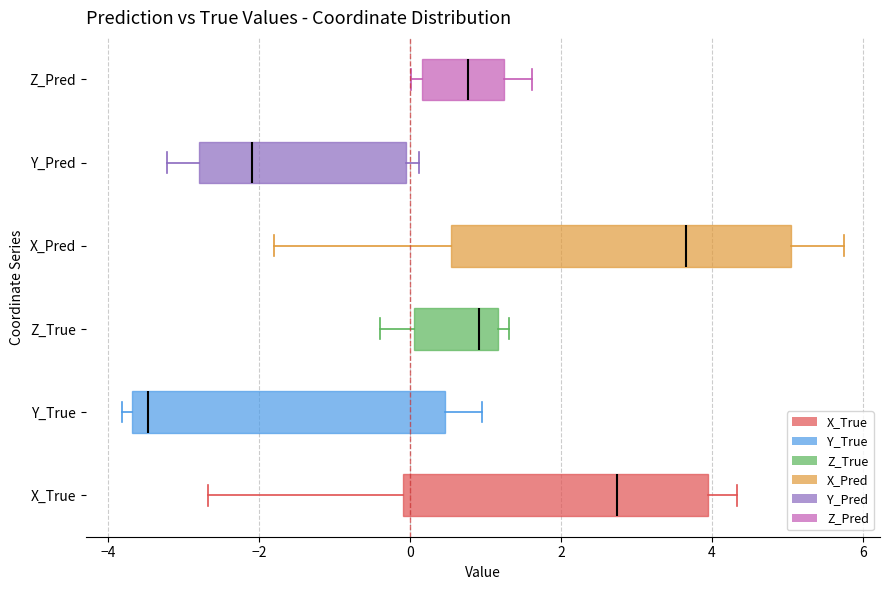

Which box is the widest, from its left edge to its right edge?

X_Pred